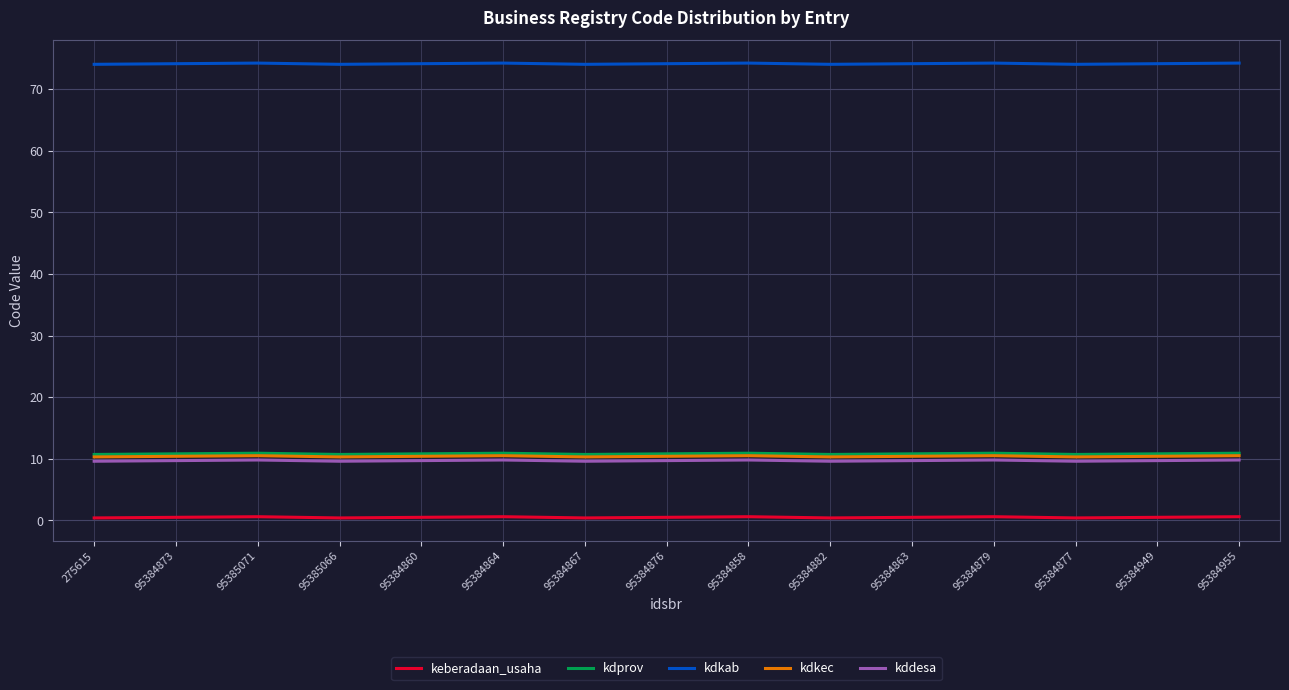

Is the value of kdprov at 275615 greater than the value of kdkab at 95384864?

No